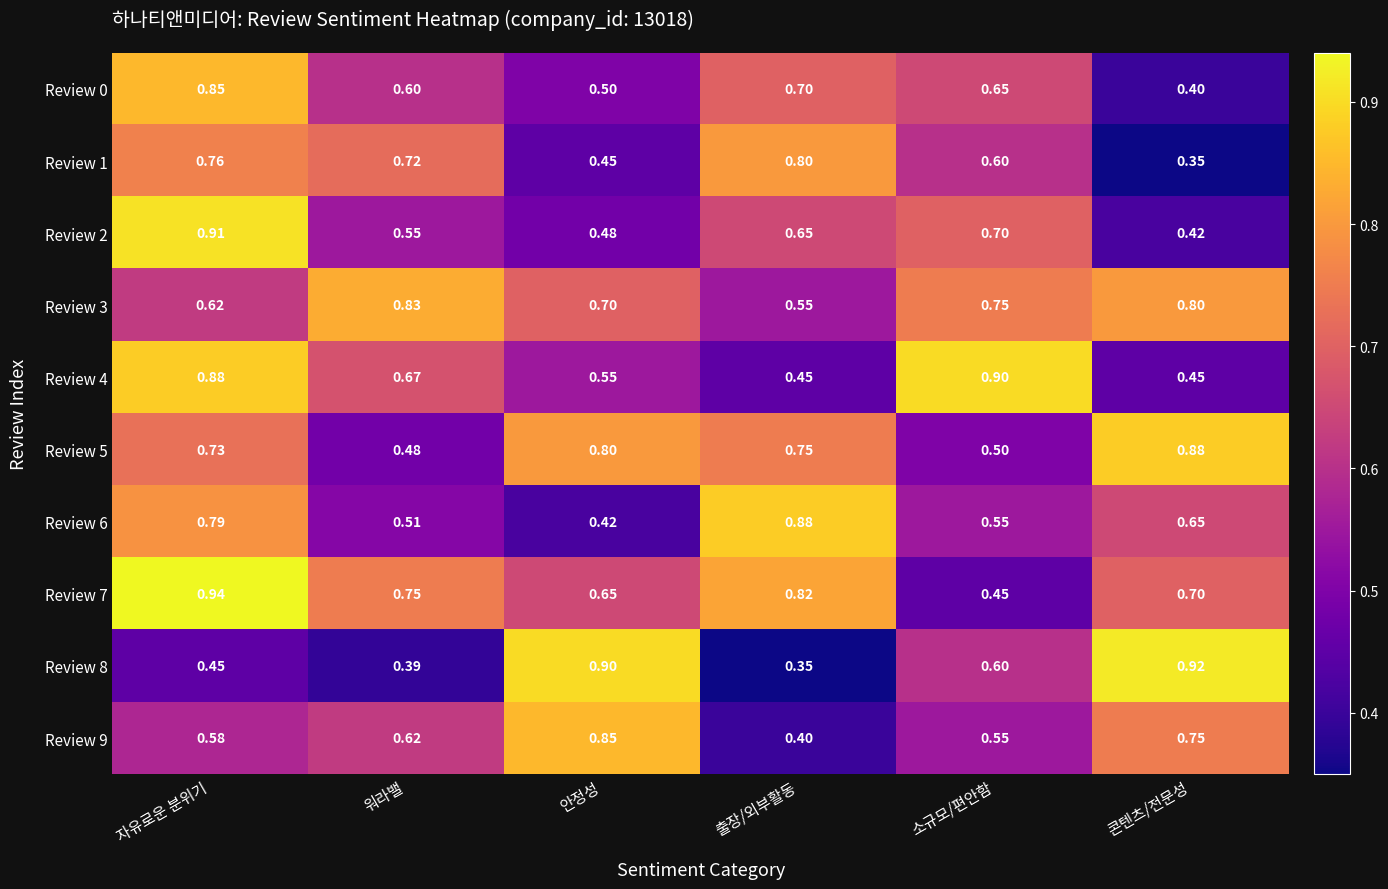

At 콘텐츠/전문성, list the series in order from largest to smallest.

Review 8, Review 5, Review 3, Review 9, Review 7, Review 6, Review 4, Review 2, Review 0, Review 1